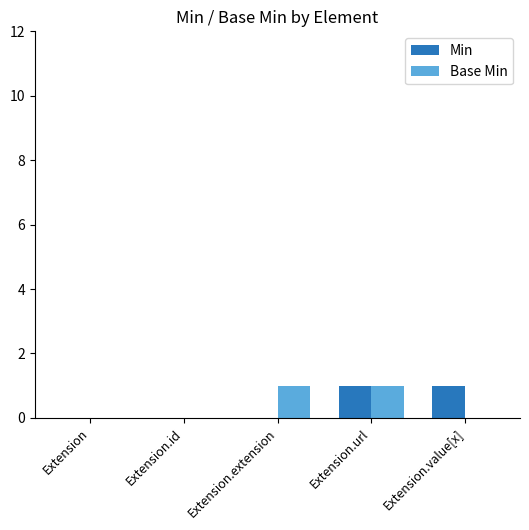

The value of Base Min at Extension is 0. True or false?

True